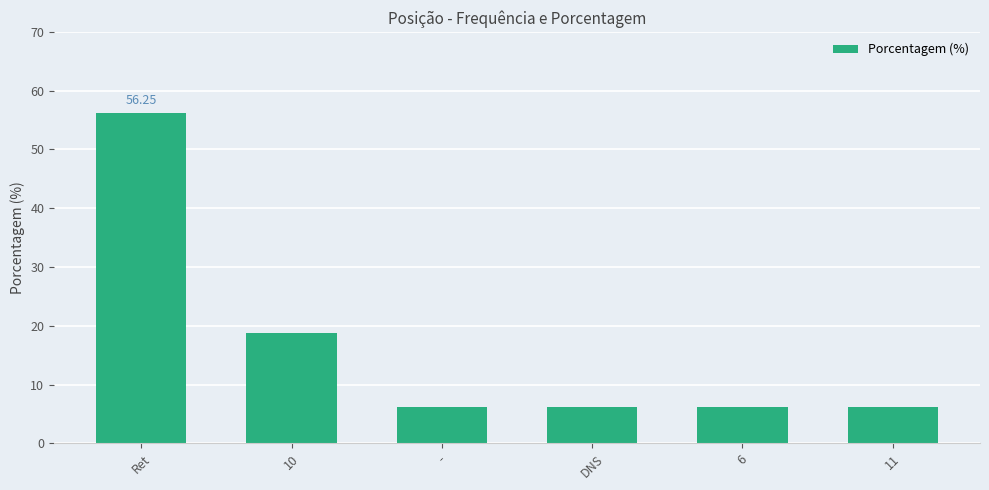

What is the difference between the maximum and minimum values?

50.0